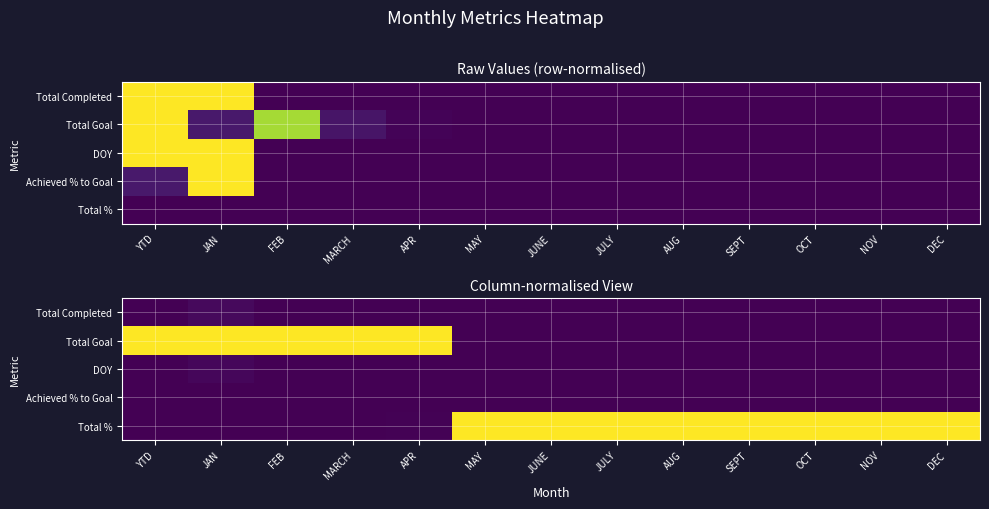

The value of DOY at JULY is -0.0. True or false?

False